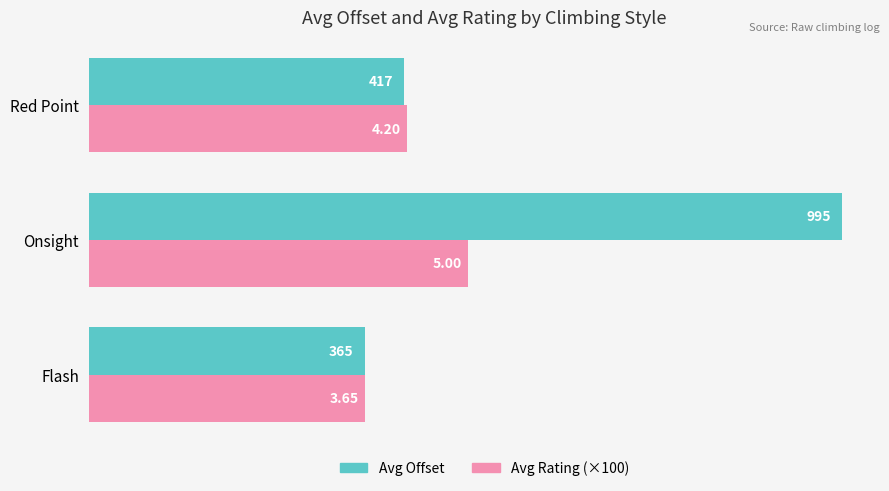

What is the minimum value shown in the chart?

364.7